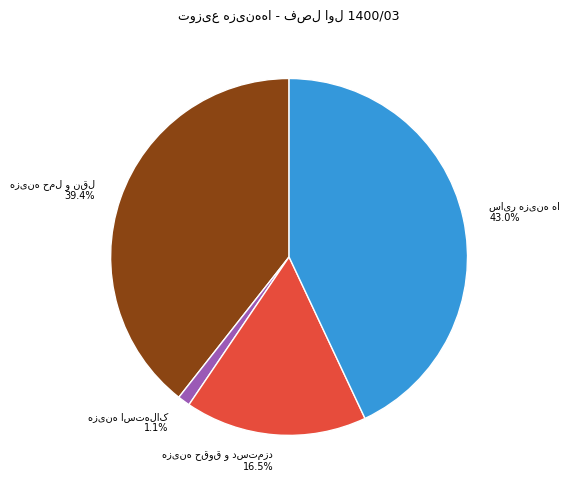

Count the number of slices in the pie.

4